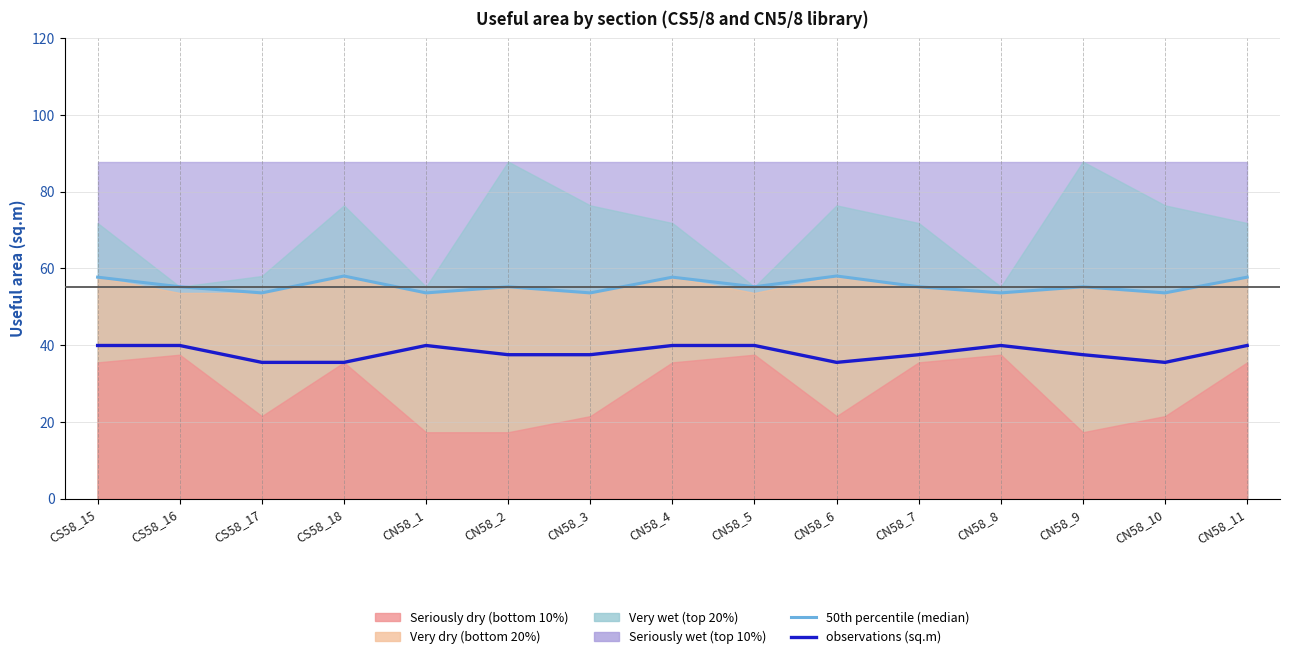

Reading right to left, list all the values displayed in this chart.

50th percentile (median): 57.7	53.6	55.2	53.6	55.2	58.0	55.2	57.7	53.6	55.2	53.6	58.0	53.6	55.2	57.7
observations (sq.m): 39.9	35.5	37.5	39.9	37.5	35.5	39.9	39.9	37.5	37.5	39.9	35.5	35.5	39.9	39.9